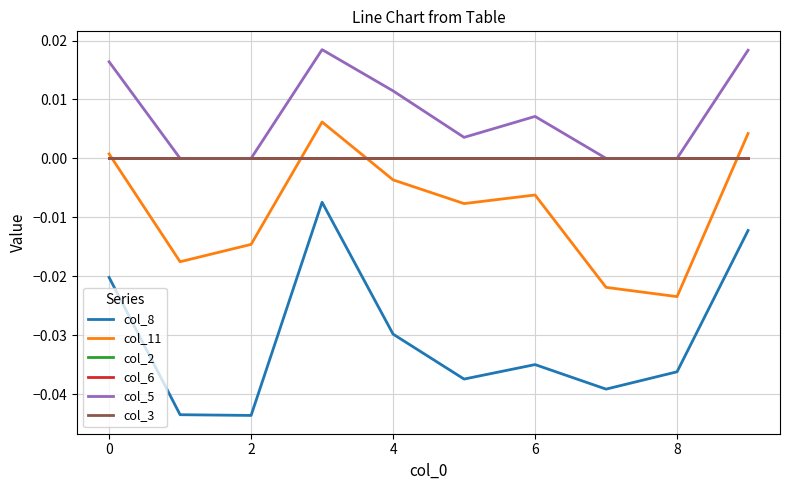

How many interior local valleys does the col_5 series have?

1